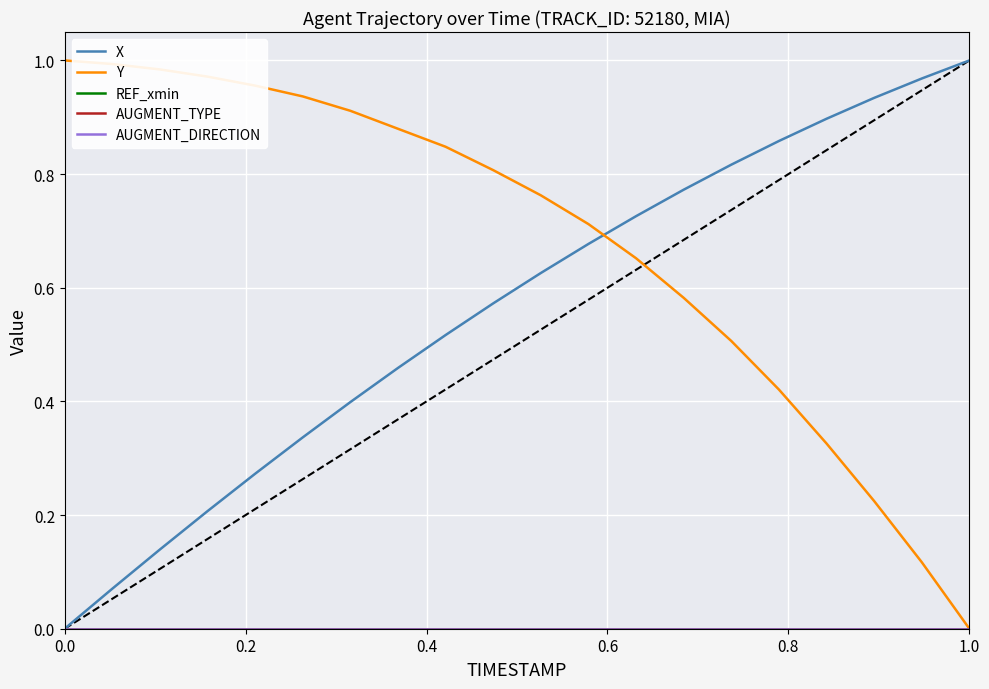

Is this an area chart (filled region under the line)?

No